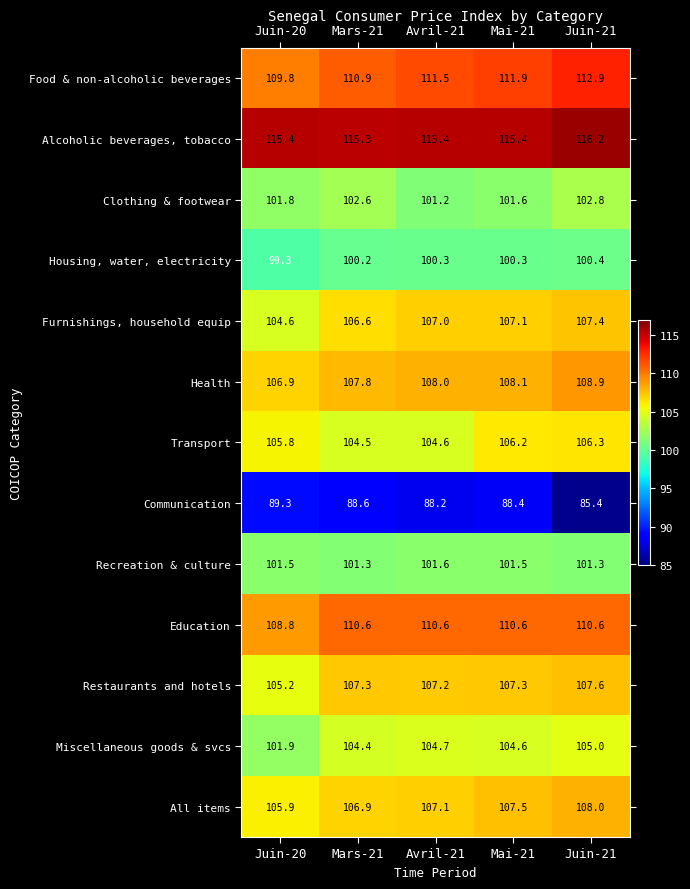

The value of Housing, water, electricity at Juin-21 is 155.7. True or false?

False